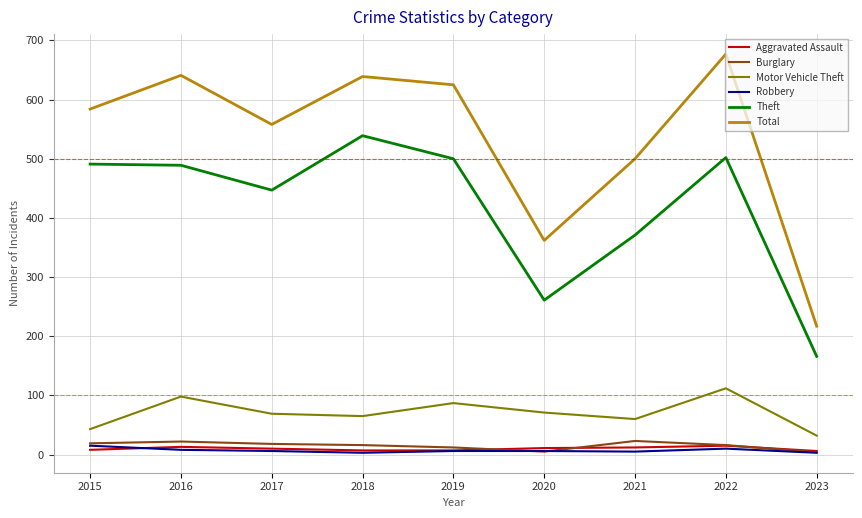

What is the maximum value shown in the chart?

677